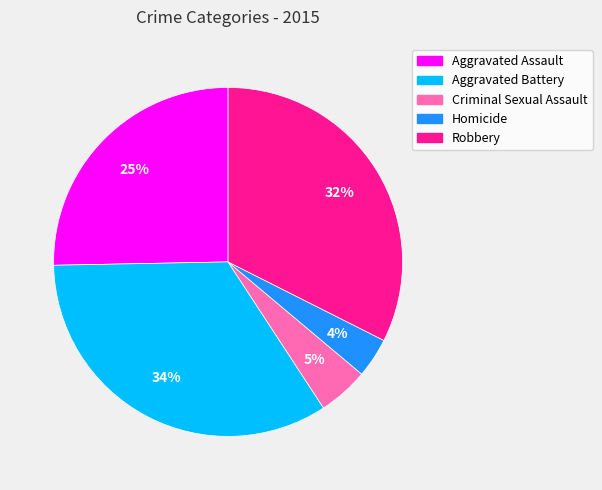

Does Criminal Sexual Assault account for over 50% of the chart?

No